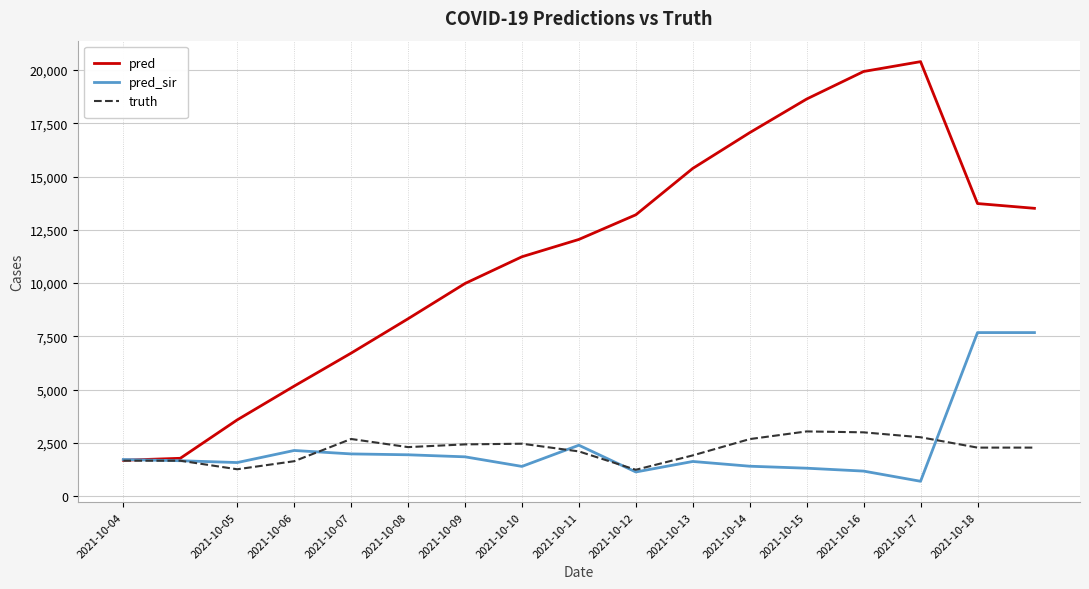

What is the maximum value for truth?

3033.0